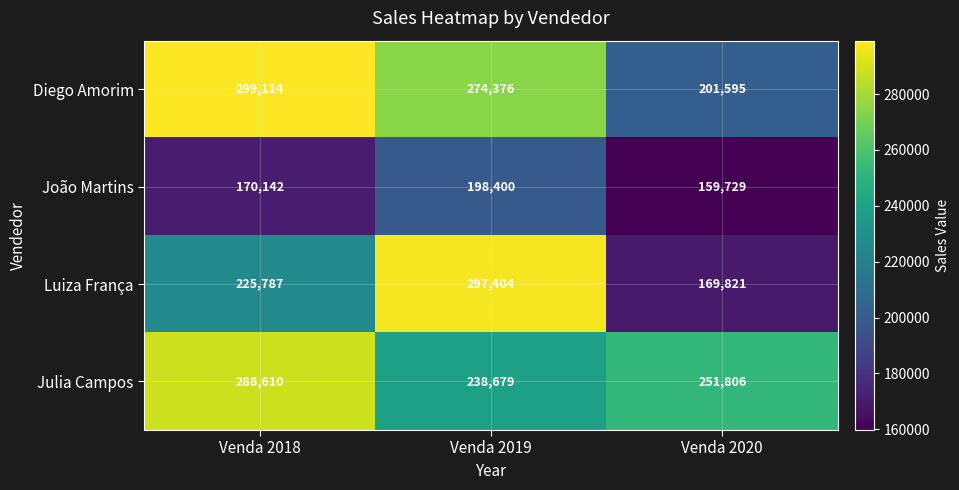

Which series has the largest total across all categories?

Julia Campos